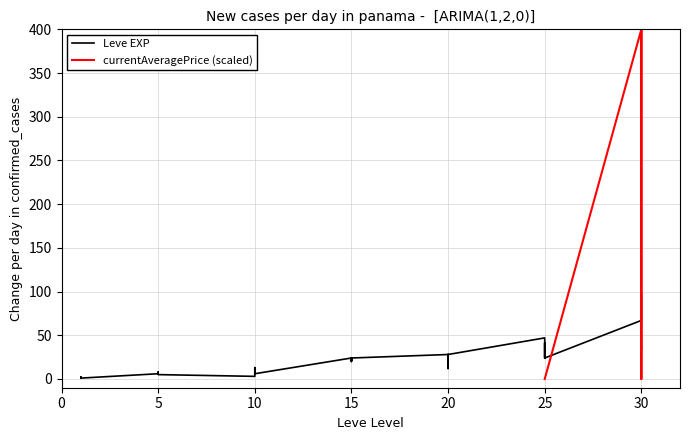

What is the sum of all values?

809